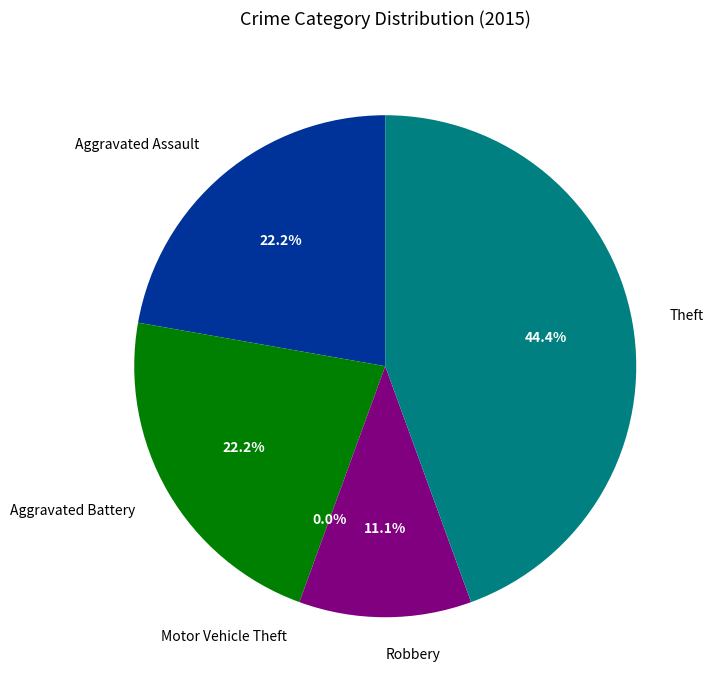

True or false: Theft accounts for 44% of the total.

True